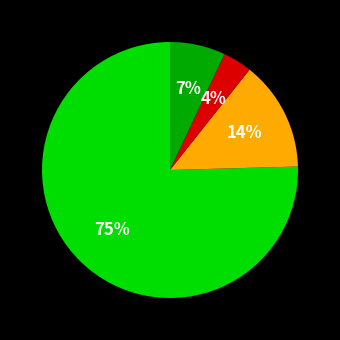

To the nearest percent, what is the average slice percentage?

25%